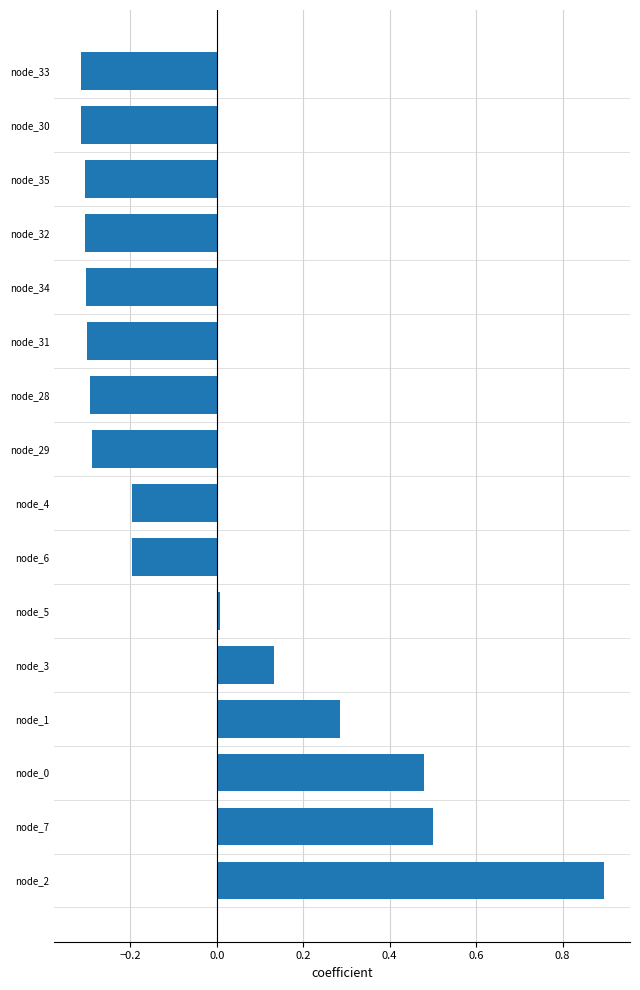

Which category has the highest value across all series?

node_2